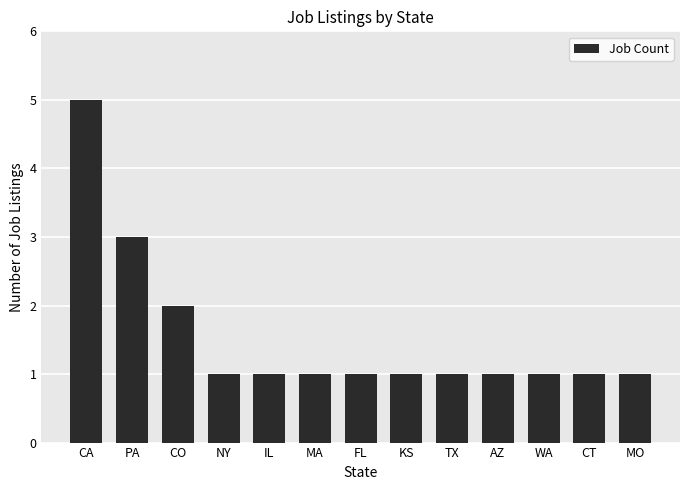

What is the greatest value displayed?

5